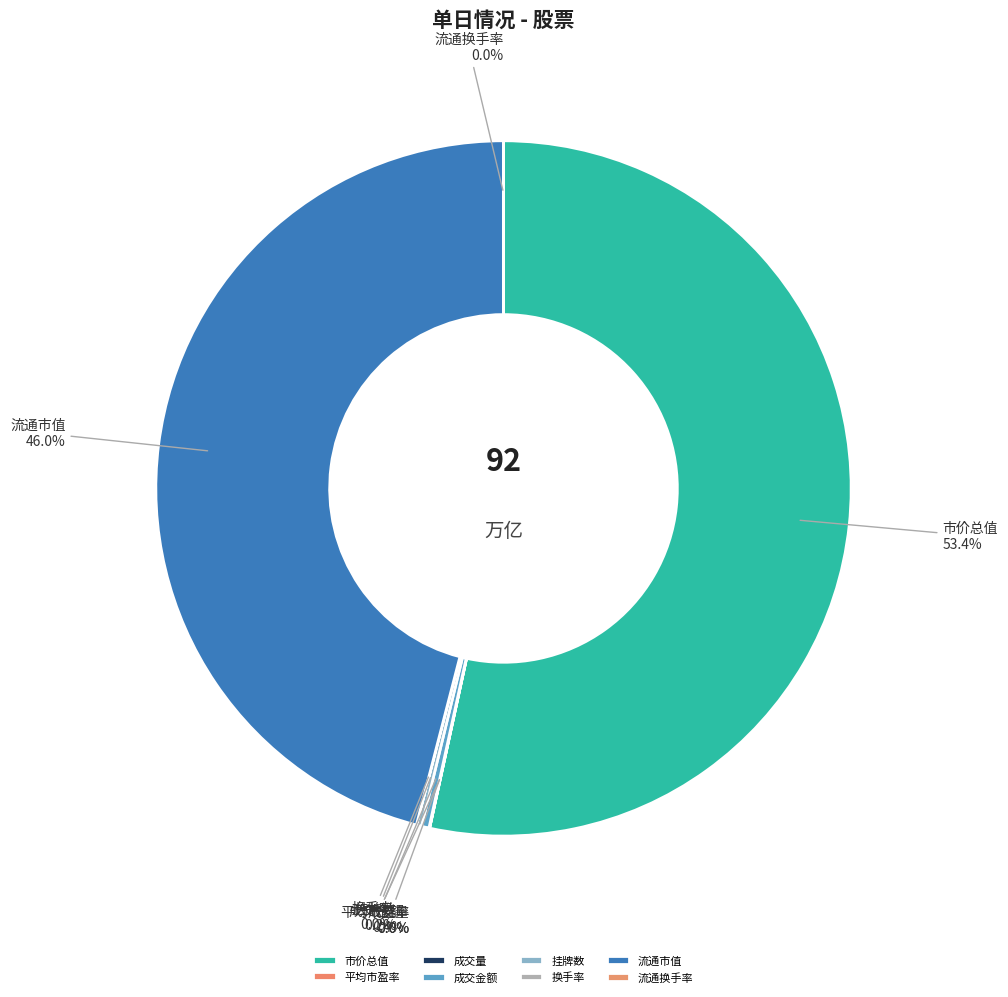

Does 市价总值 represent more than half of the total?

Yes